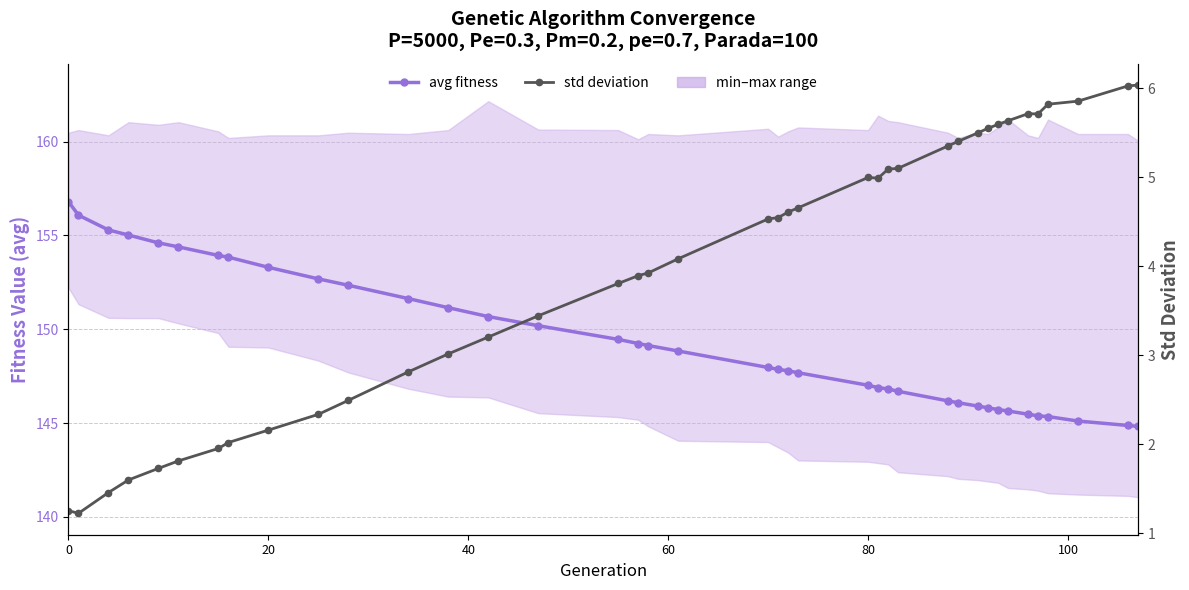

True or false: avg fitness and std deviation intersect in this chart.

False